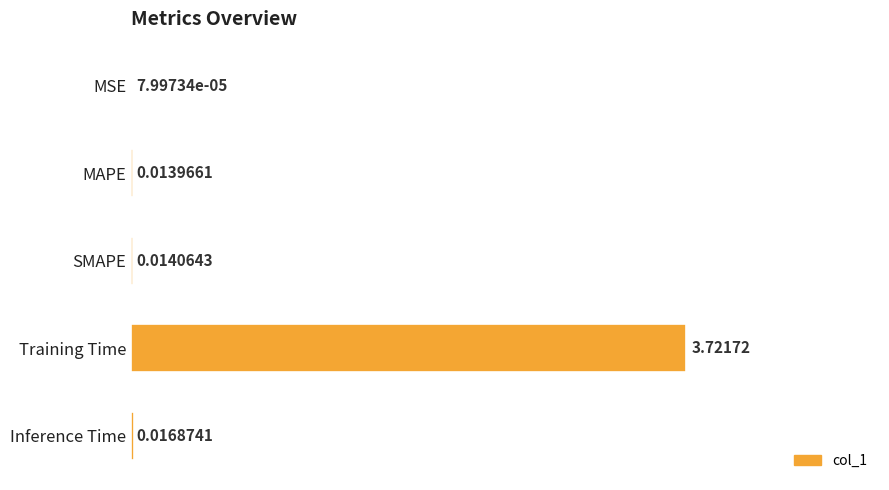

At which category does the chart reach its peak across all series?

Training Time